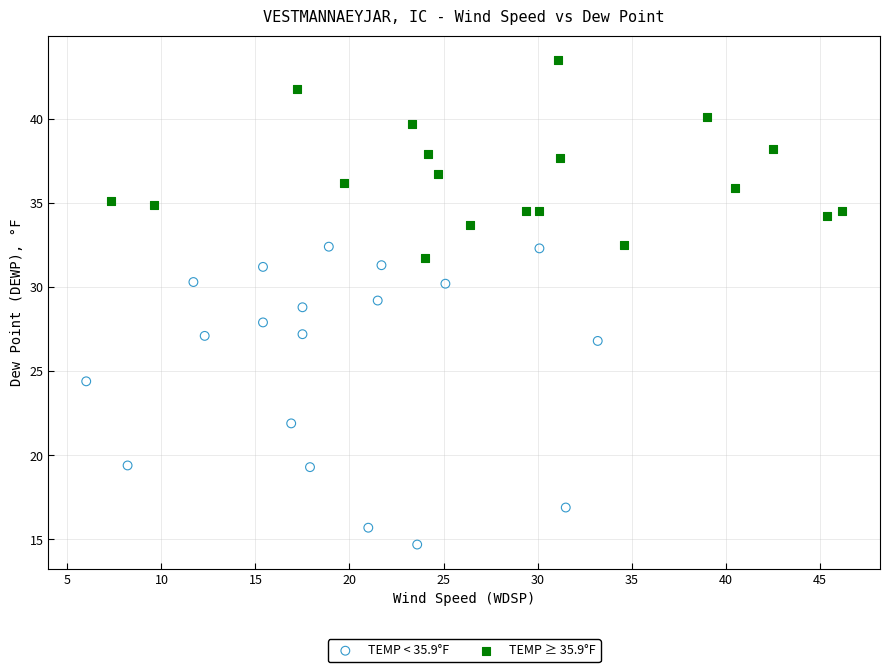

Which series has the widest spread of Y values?

TEMP < 35.9°F